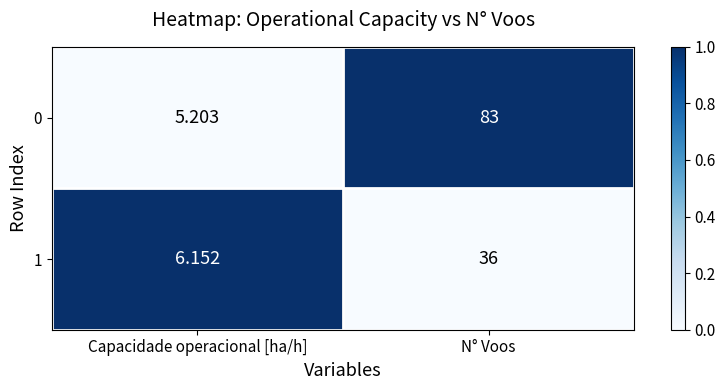

List the labels in order of 0 value, smallest first.

Capacidade operacional [ha/h], N° Voos